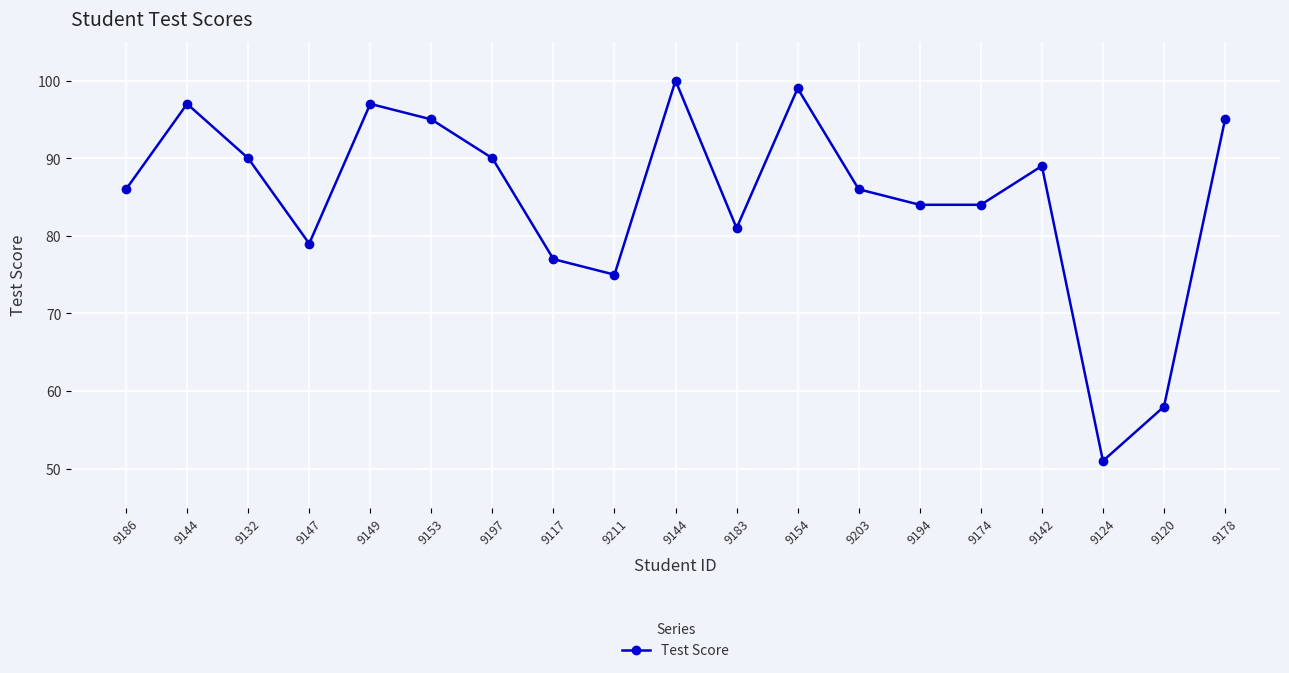

Count the number of data series in this chart.

1